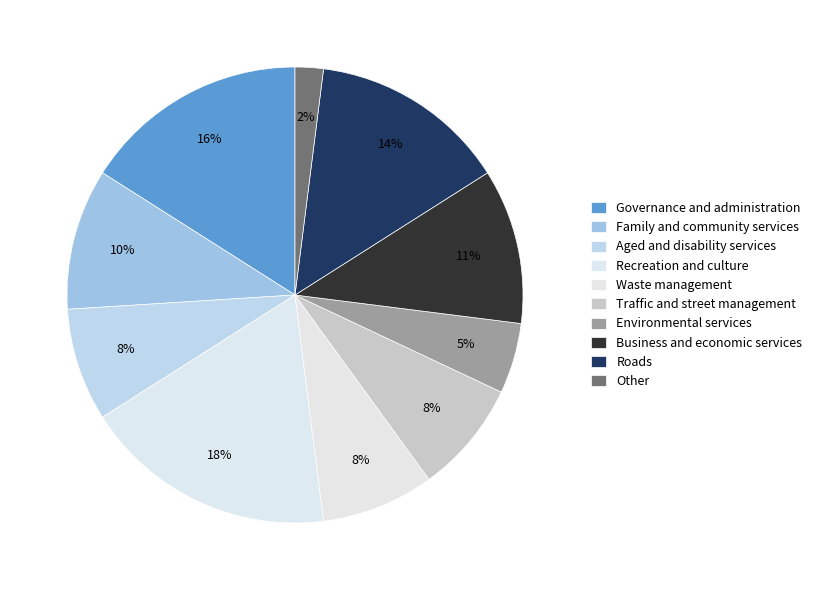

How many segments does this pie chart have?

10